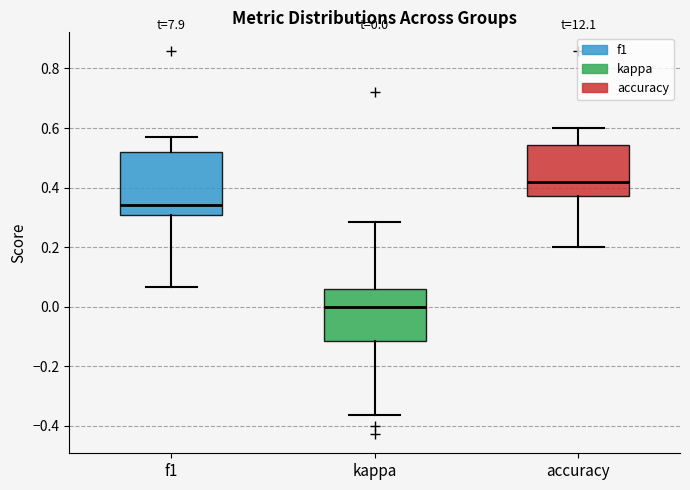

Which box is the tallest, from its lower edge to its upper edge?

f1